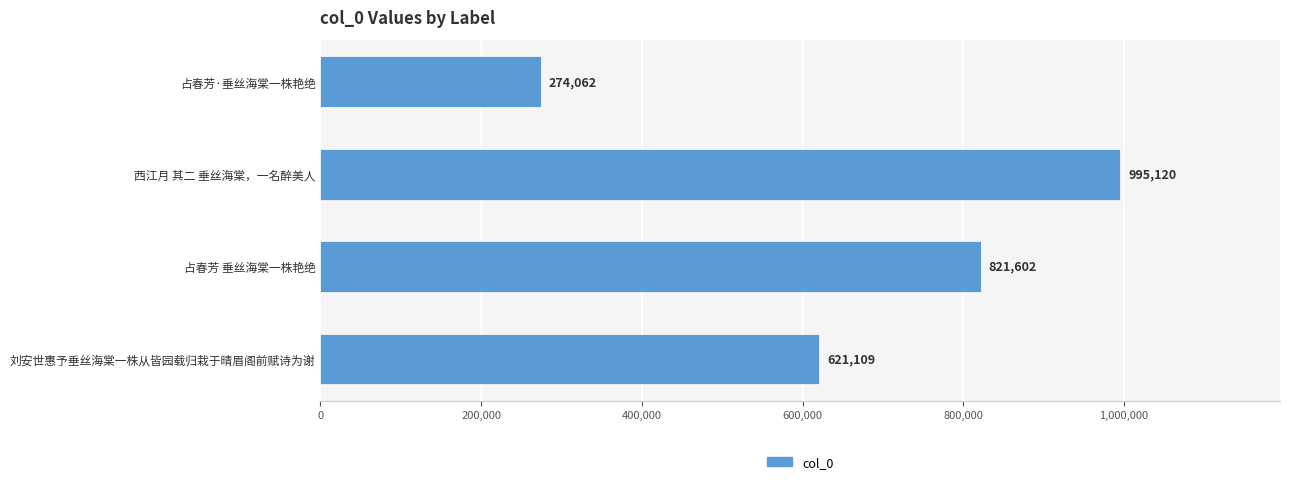

Rank the categories by value from highest to lowest.

西江月 其二 垂丝海棠，一名醉美人, 占春芳 垂丝海棠一株艳绝, 刘安世惠予垂丝海棠一株从皆园载归栽于晴眉阁前赋诗为谢, 占春芳·垂丝海棠一株艳绝